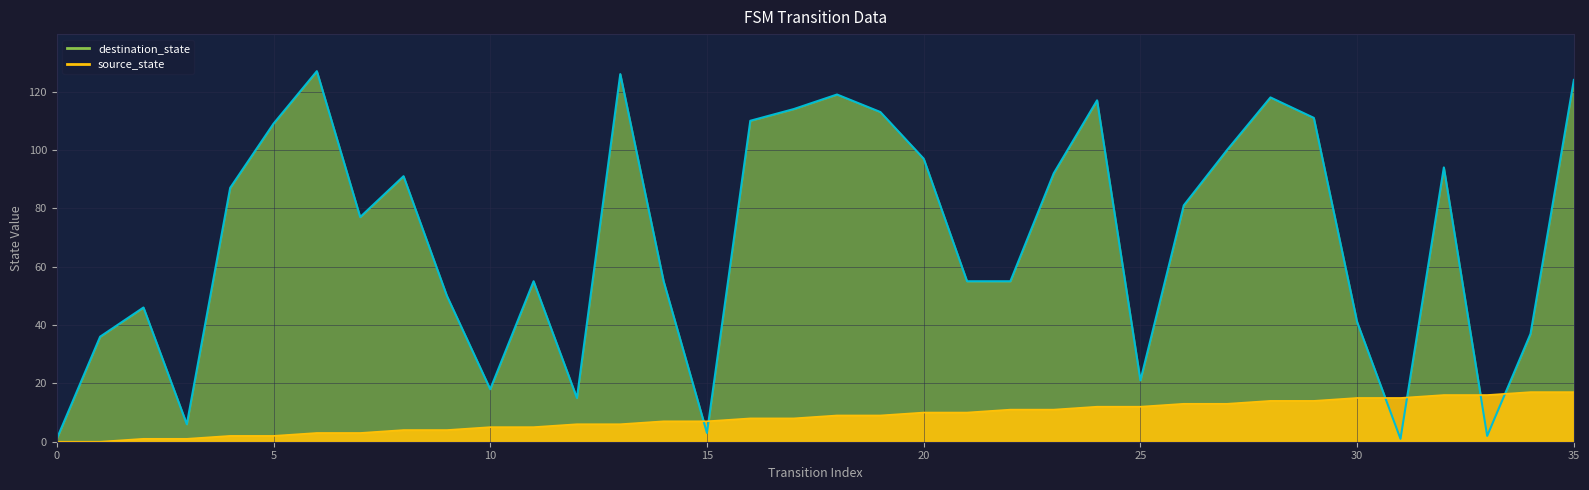

How many lines are shown in the chart?

2